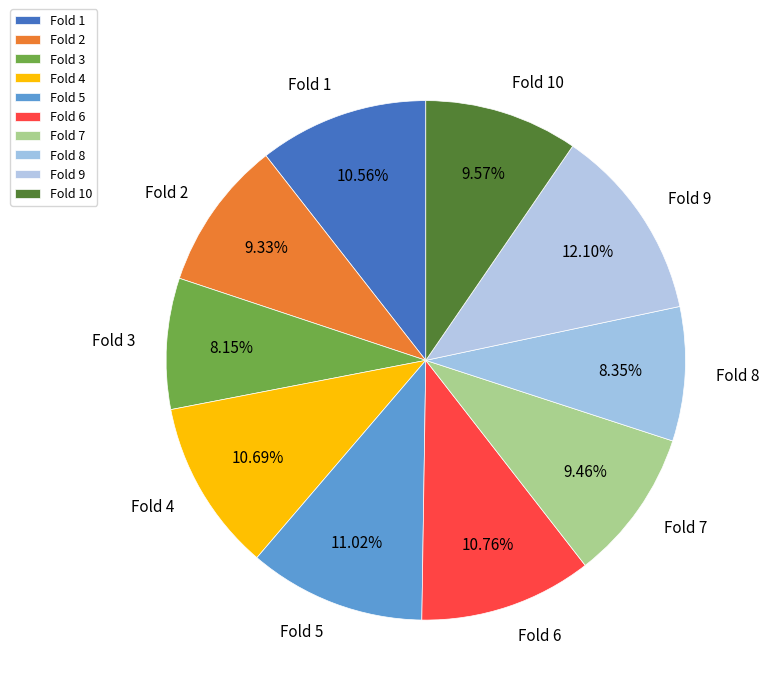

Is it true that Fold 4 is 25% of the pie?

False